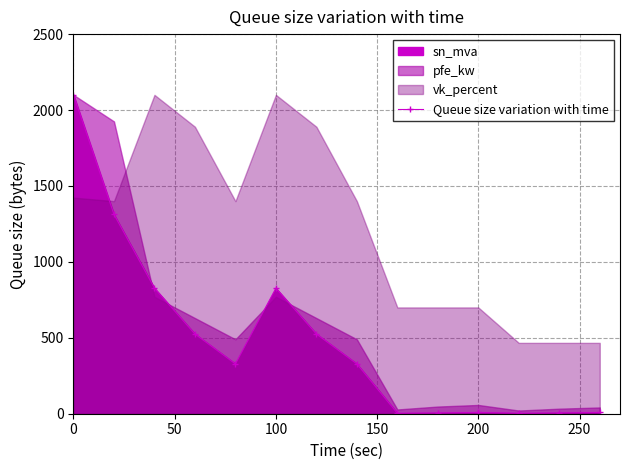

At which category does Queue size variation with time reach its first local peak?

100